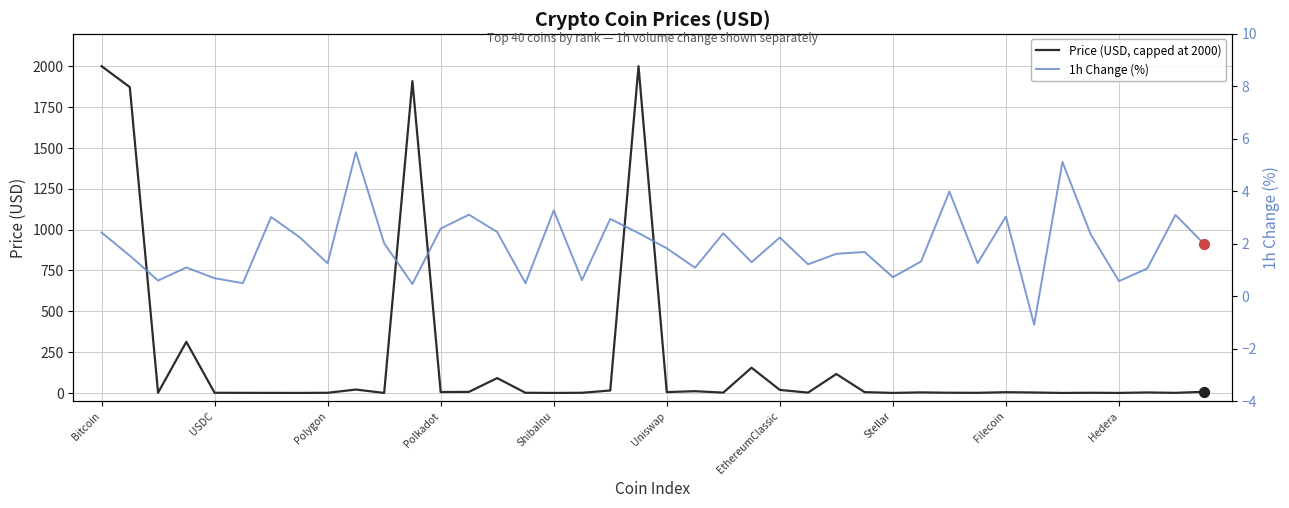

At which category is the sum across all series the highest?

Bitcoin